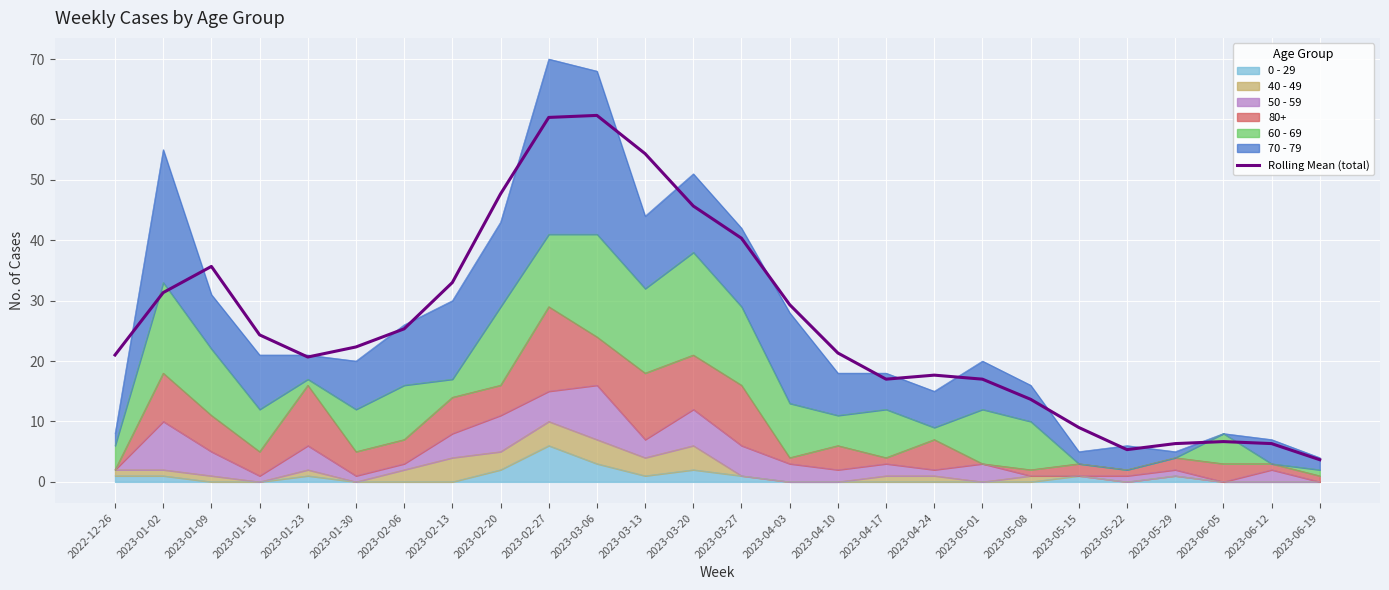

What is the sum of the values at 2023-06-19 and 2023-04-03?

33.0